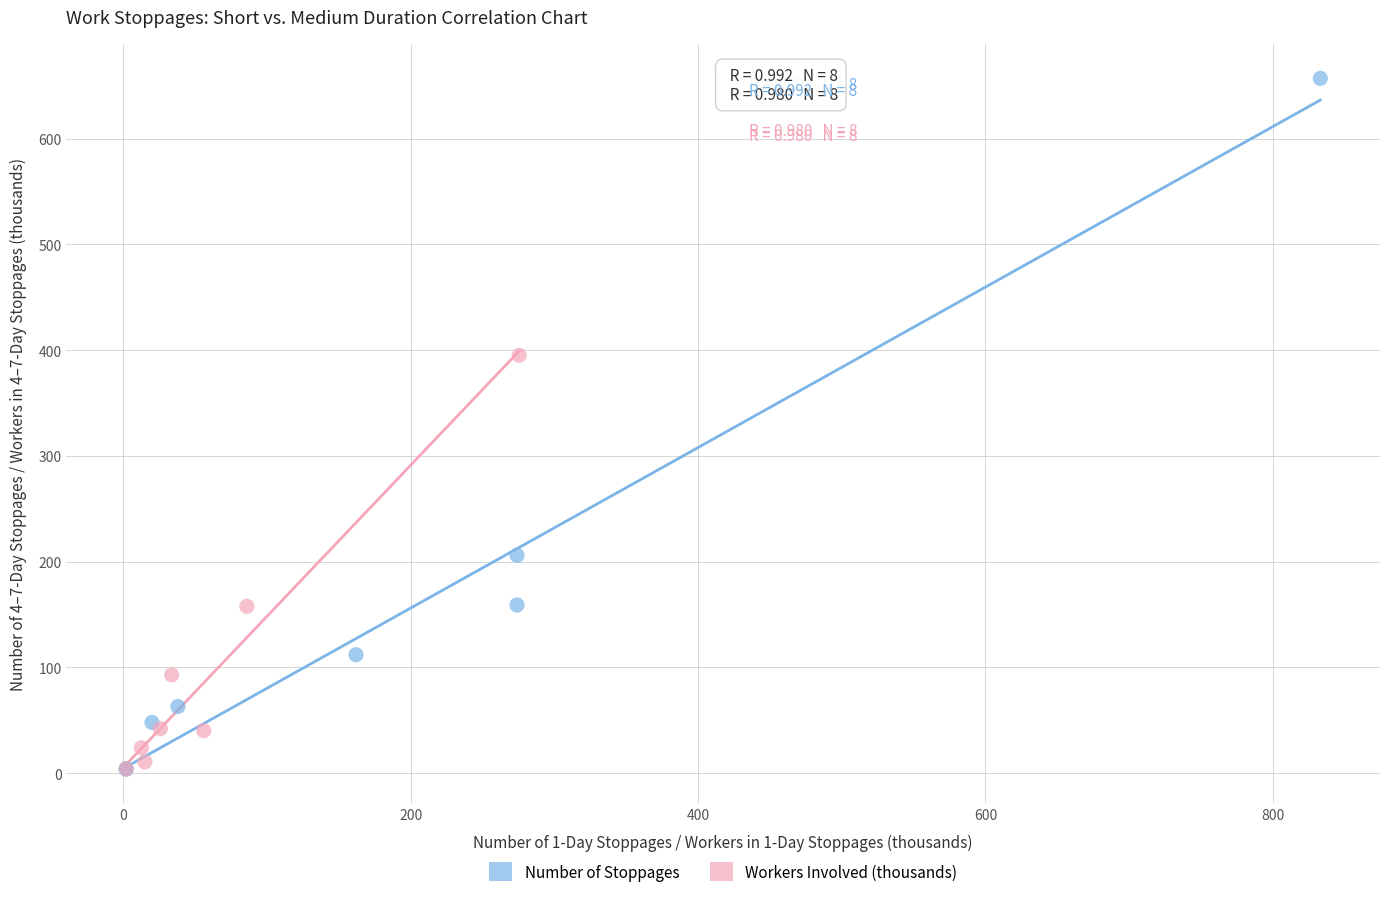

Which series has the largest Y range (max minus min)?

Number of Stoppages